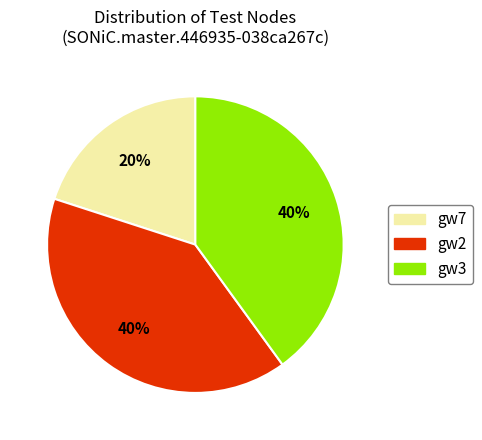

Is the sum of gw2 and gw7 greater than half?

Yes